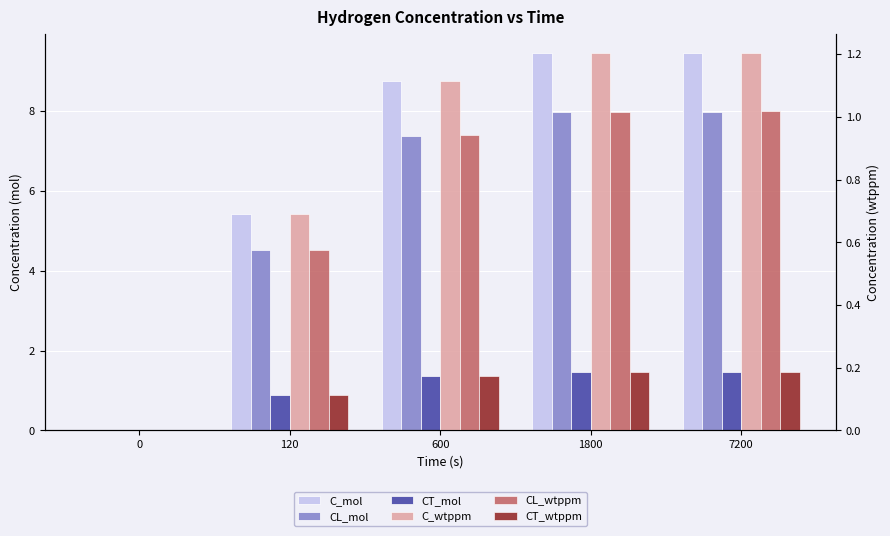

Which series has the widest spread of values?

C_mol